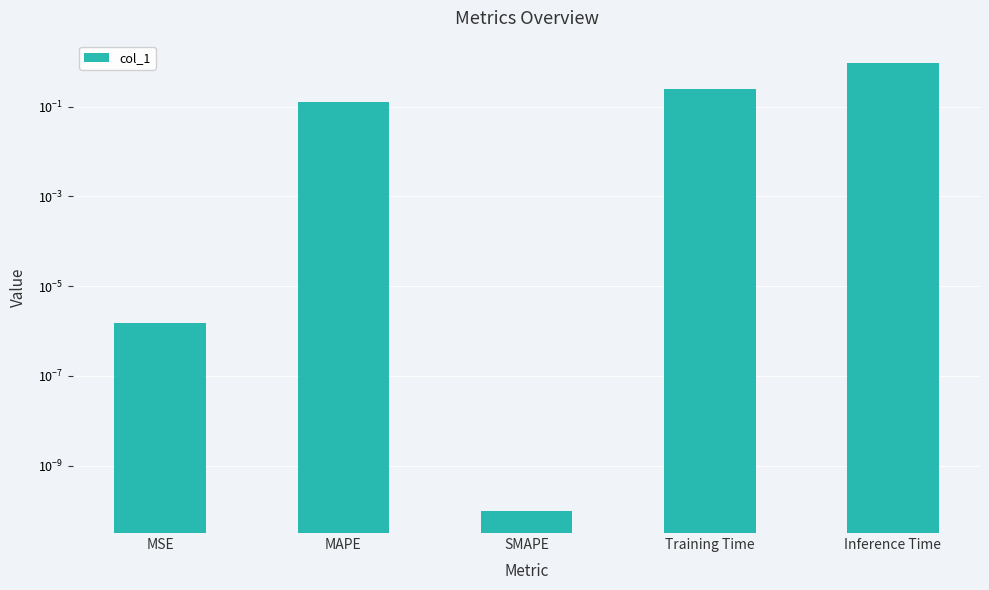

At which category does the chart reach its minimum across all series?

SMAPE